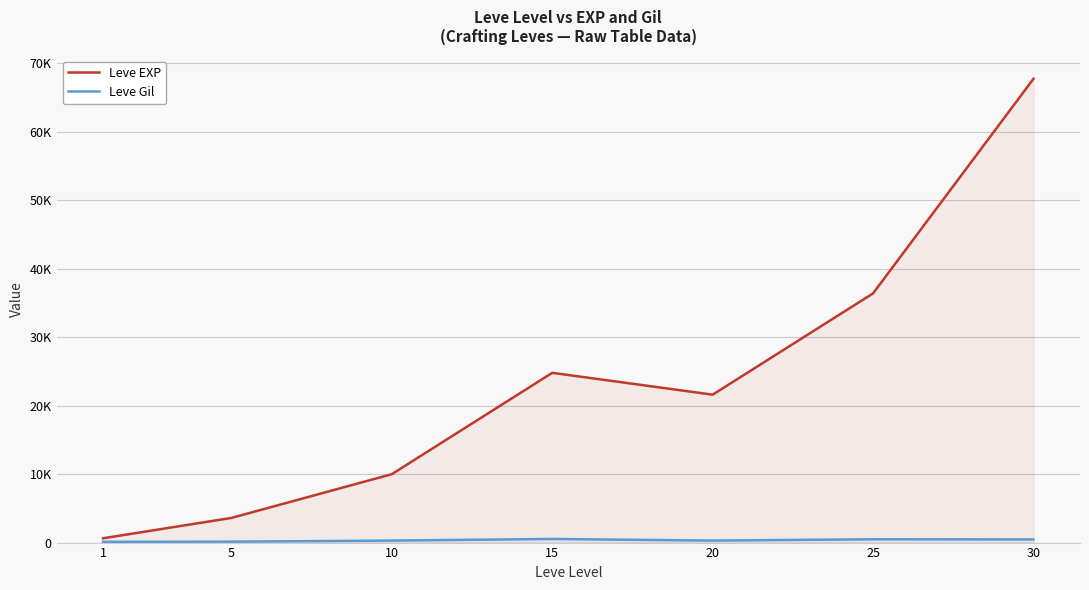

Which series has the largest total across all categories?

Leve EXP